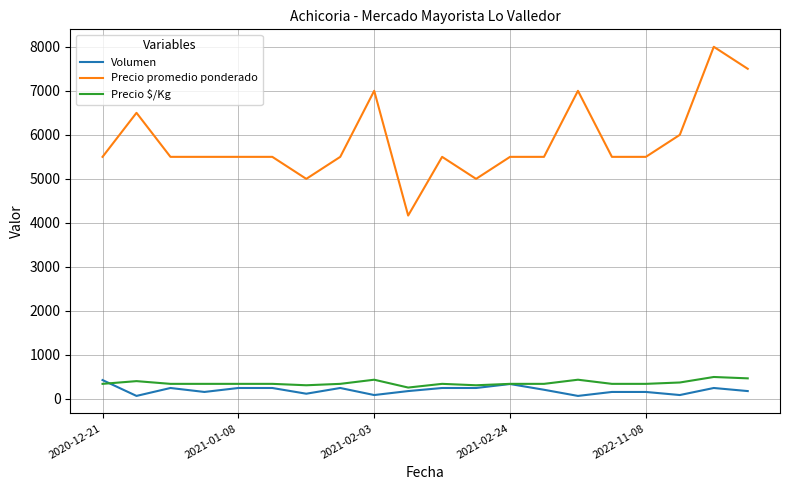

Which series has the widest spread of values?

Precio promedio ponderado